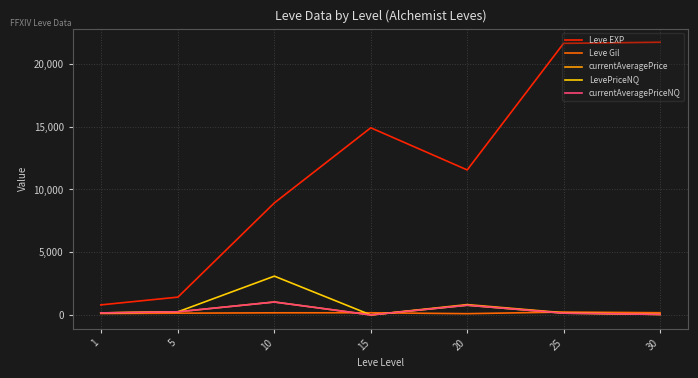

Between 10 and 30, which series saw the biggest shift?

Leve EXP